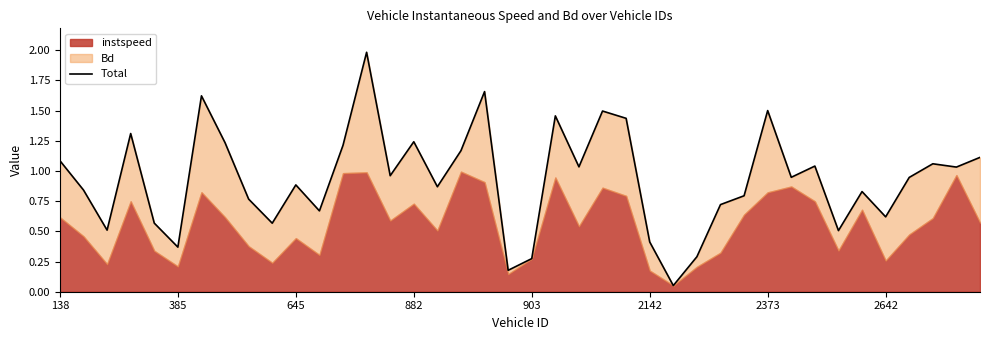

List the labels in order of value, smallest first.

26, 19, 20, 27, 2142, 25, 33, 645, 9, 903, 35, 11, 28, 8, 29, 34, 385, 16, 10, 36, 31, 14, 38, 22, 32, 37, 138, 39, 17, 12, 2642, 15, 882, 24, 21, 23, 30, 2373, 18, 13